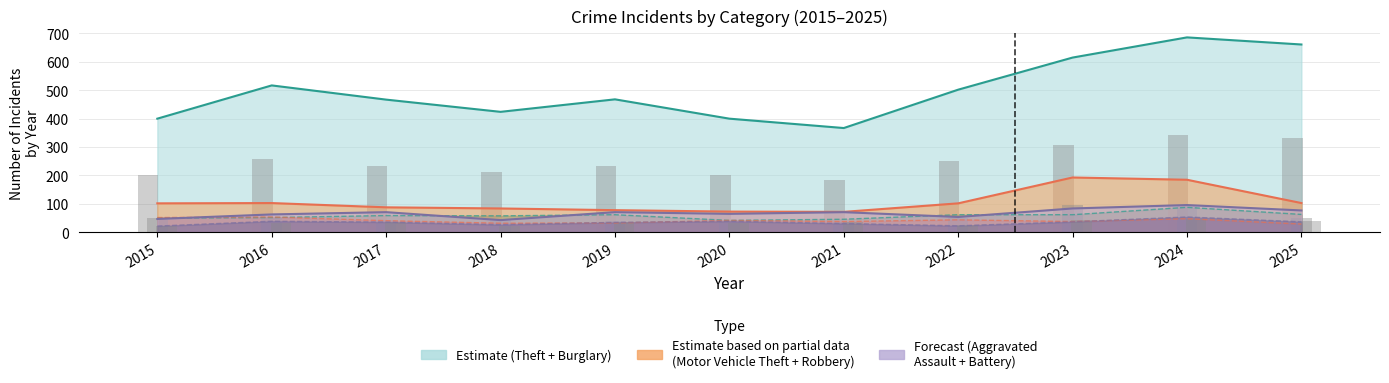

Reading right to left, extract all data points from this chart.

Theft: 2025=661	2024=686	2023=615	2022=502	2021=367	2020=400	2019=468	2018=424	2017=467	2016=517	2015=400
Burglary: 2025=63	2024=88	2023=62	2022=62	2021=46	2020=42	2019=62	2018=58	2017=59	2016=52	2015=50
Motor Vehicle Theft: 2025=103	2024=185	2023=193	2022=102	2021=72	2020=73	2019=78	2018=84	2017=88	2016=103	2015=102
Robbery: 2025=29	2024=48	2023=38	2022=44	2021=38	2020=42	2019=33	2018=32	2017=41	2016=54	2015=52
Aggravated Battery: 2025=37	2024=54	2023=37	2022=23	2021=31	2020=39	2019=35	2018=27	2017=36	2016=39	2015=22